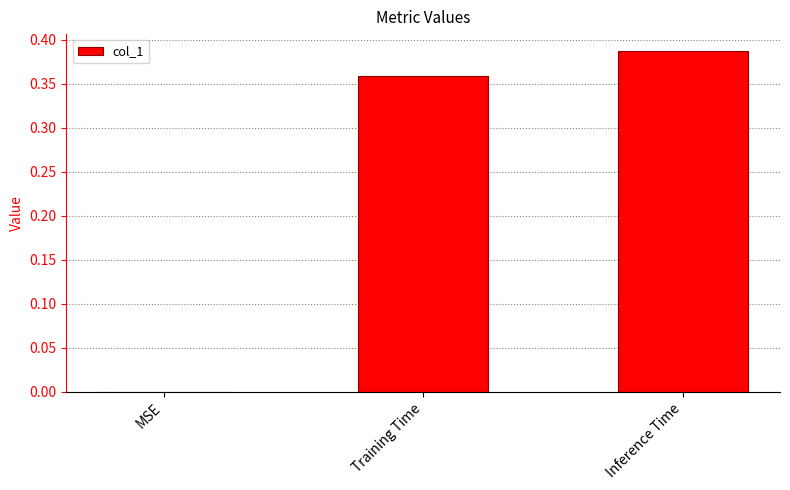

True or false: the data shows 0.2 at Training Time.

False